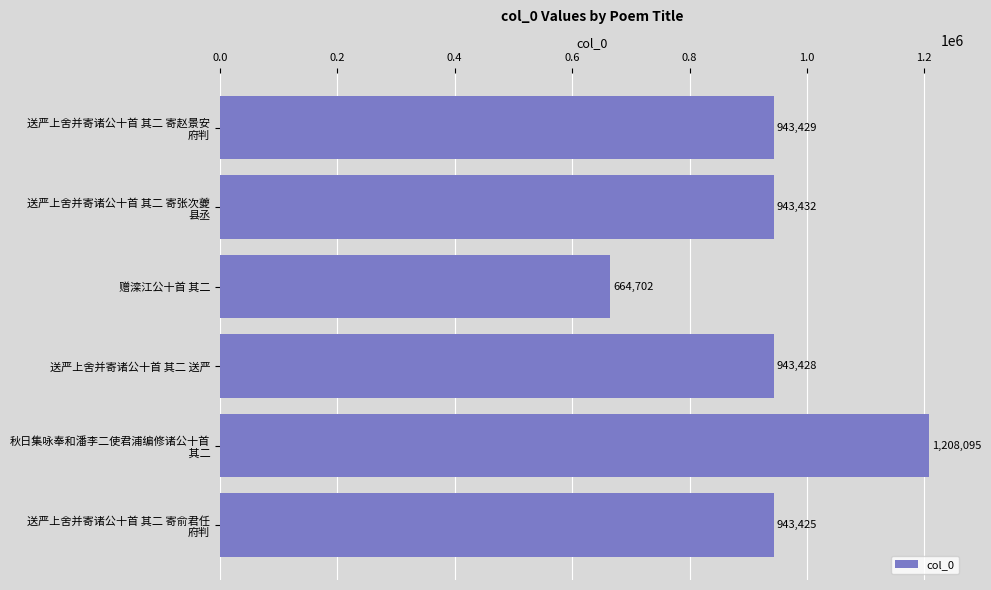

Which category has the lowest value across all series?

赠滦江公十首 其二